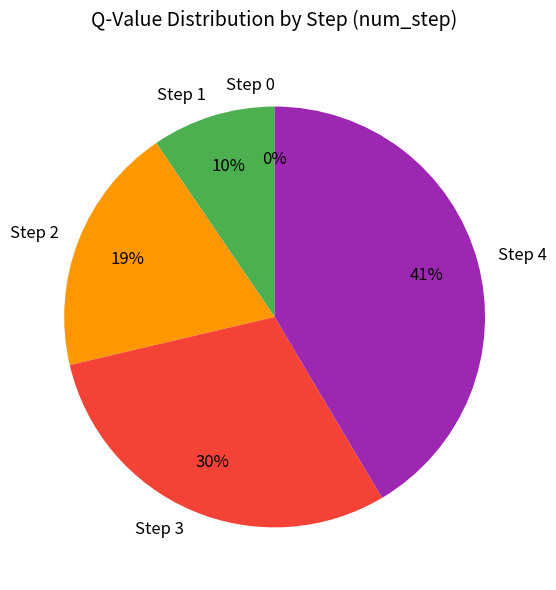

Count the number of slices in the pie.

5